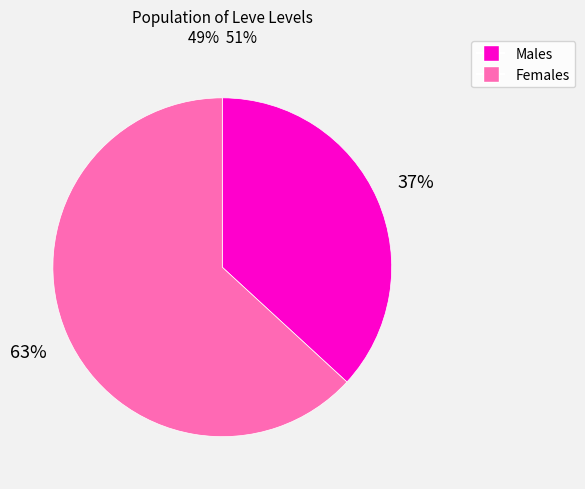

To the nearest percent, what is the difference between the largest and smallest slice percentages?

26%